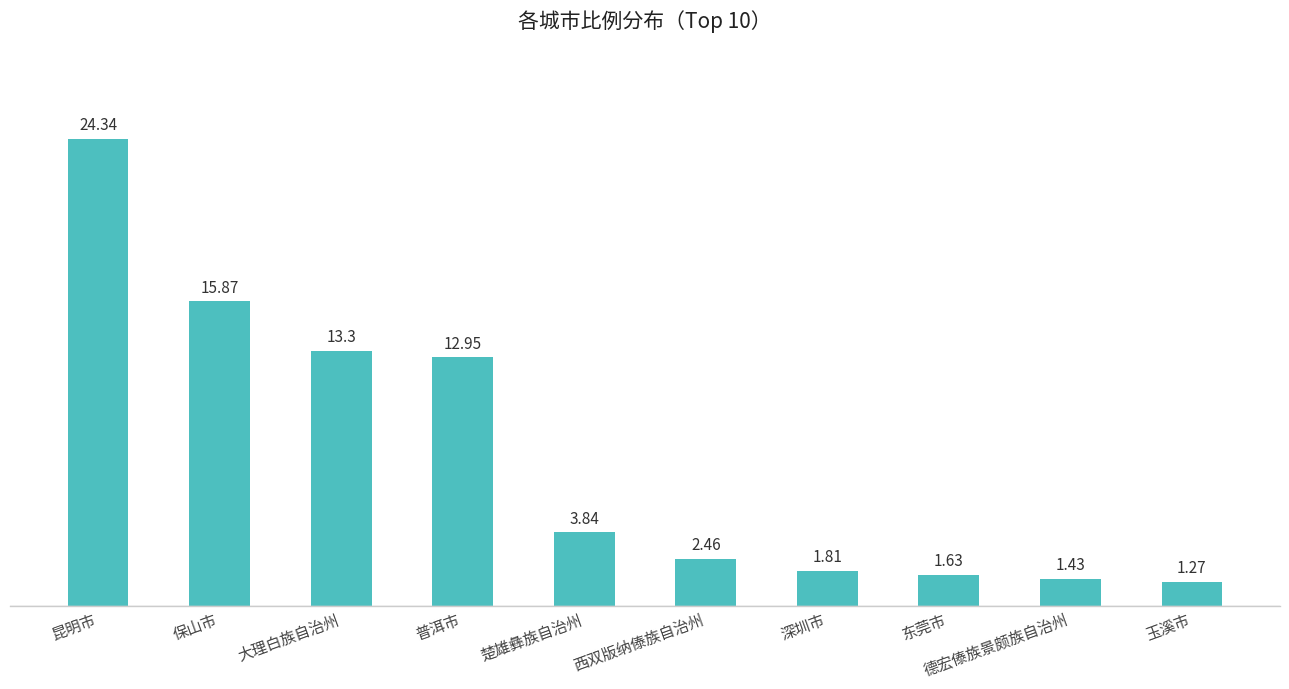

Which label corresponds to the smallest value in the chart?

玉溪市